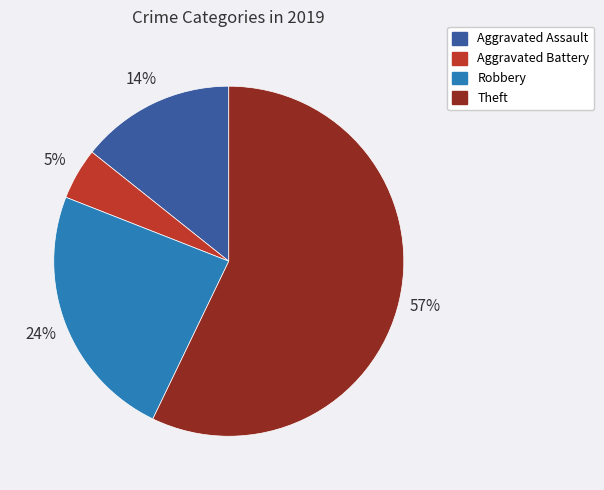

Which has a higher value, Aggravated Assault or Aggravated Battery?

Aggravated Assault